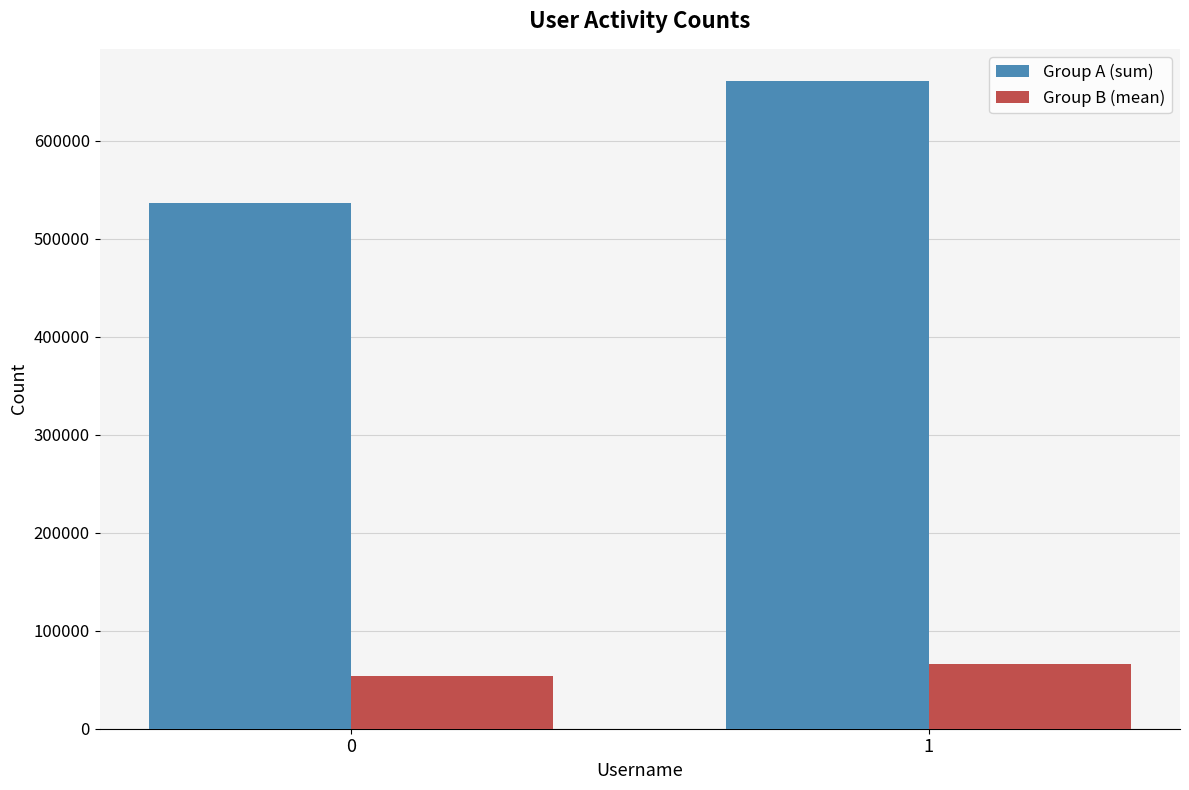

The value of Group A (sum) at 1 is 660639. True or false?

True